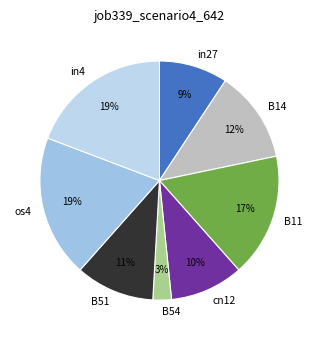

To the nearest percent, what portion does B14 represent?

12%